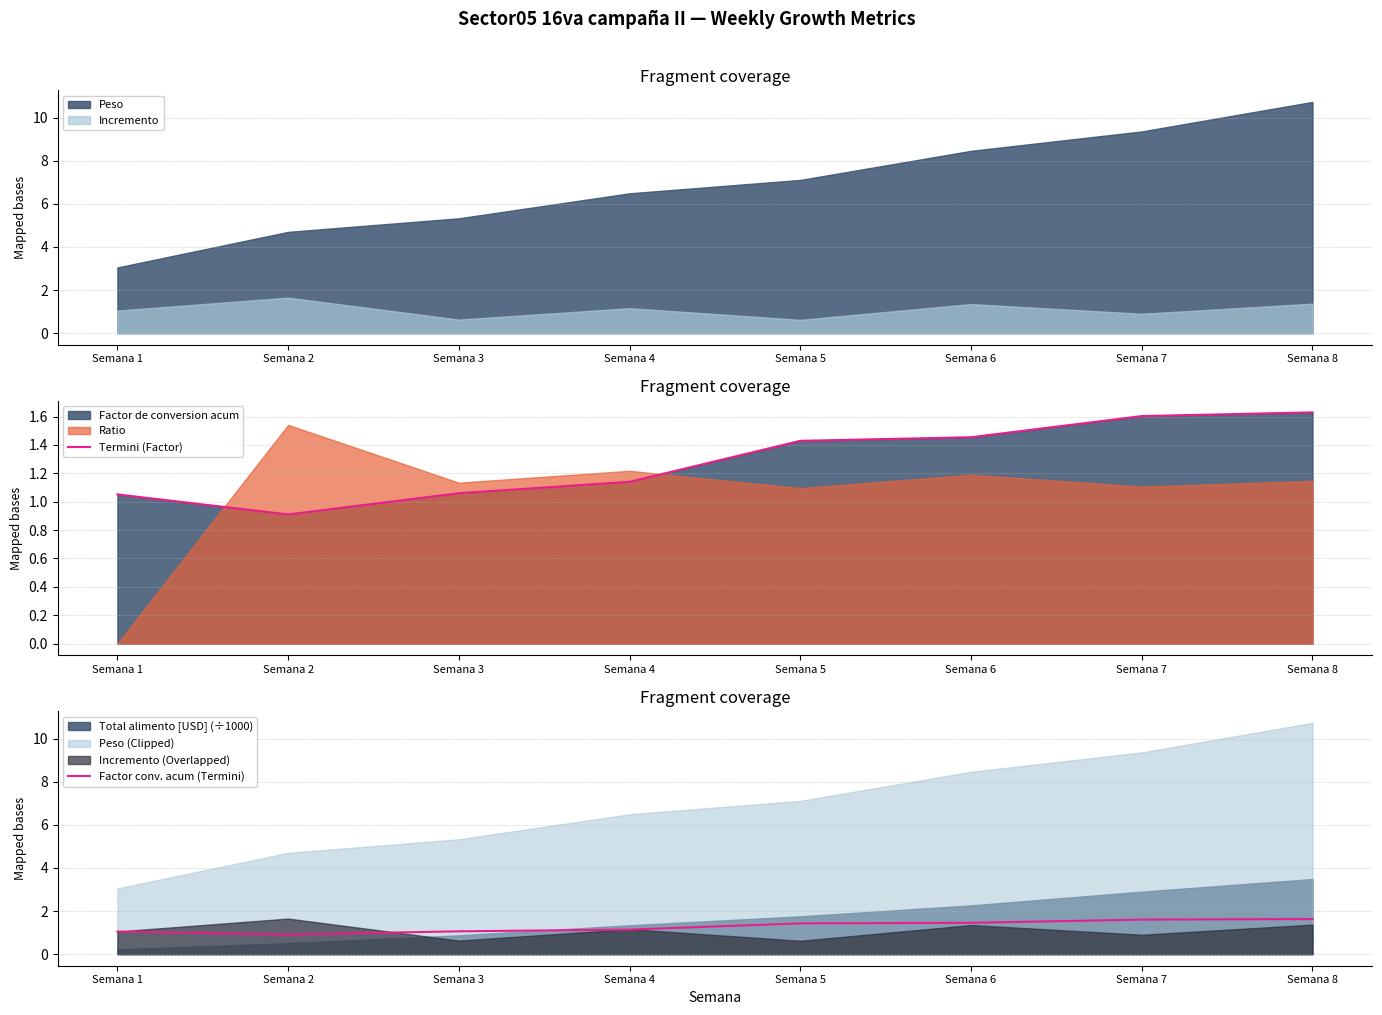

True or false: Termini (Factor) has a value of 2.1 at Semana 5.

False